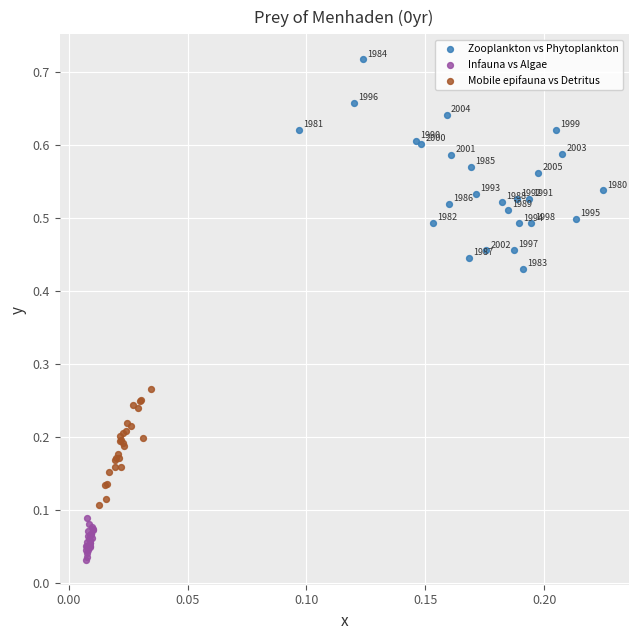

What are all the series names shown in the legend?

Zooplankton vs Phytoplankton, Infauna vs Algae, Mobile epifauna vs Detritus